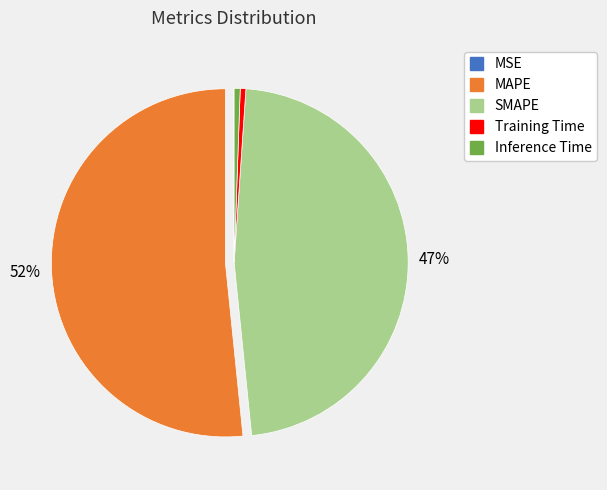

What is the majority slice?

MAPE